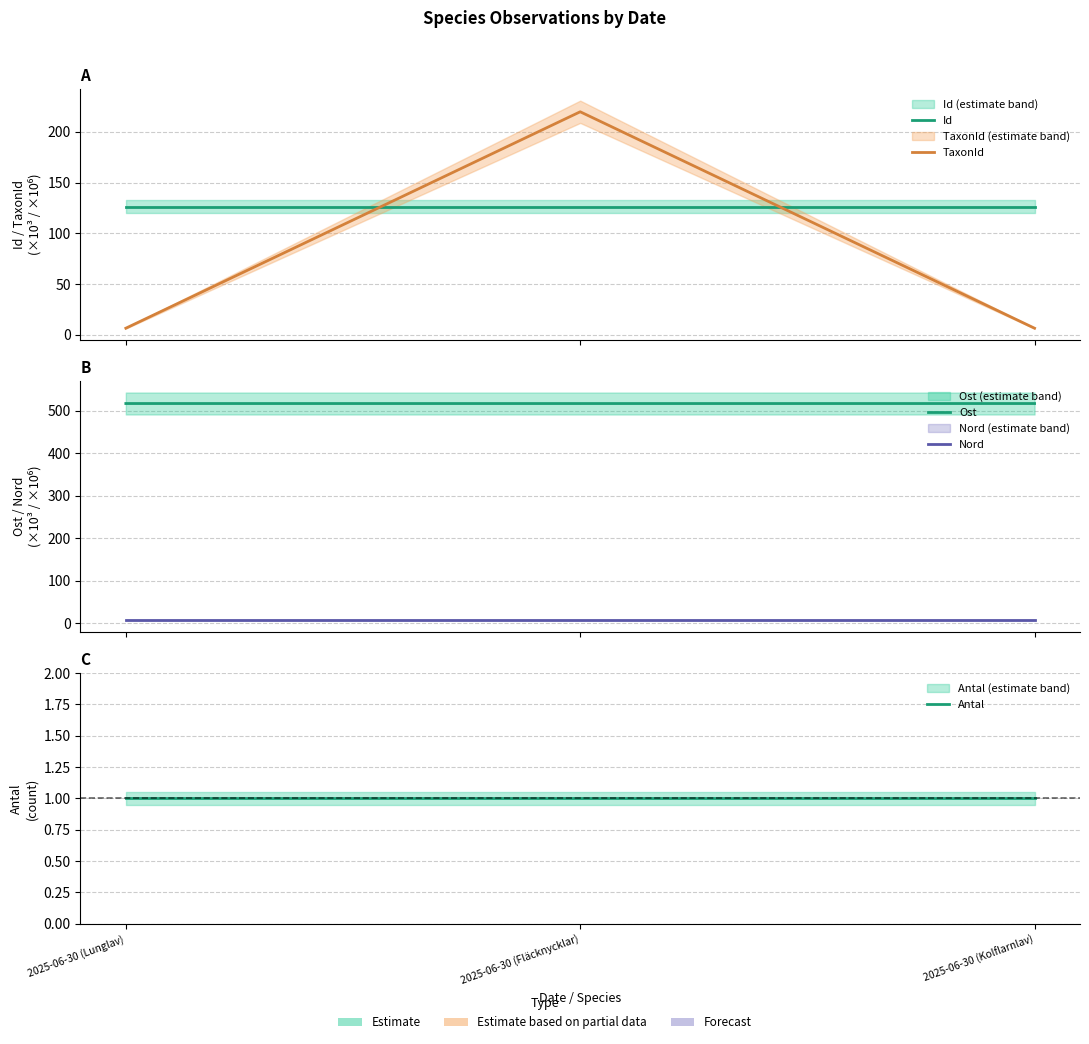

What value does the Nord series have at 2025-06-30 (Fläcknycklar)?

6.9